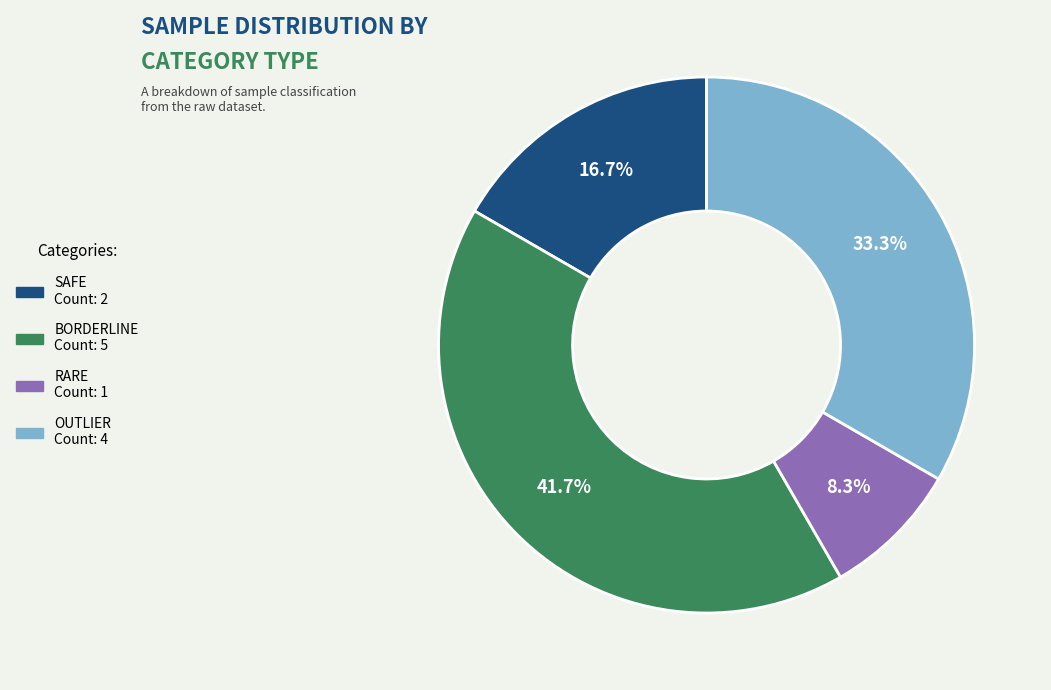

Which category has the smallest portion of the pie?

RARE